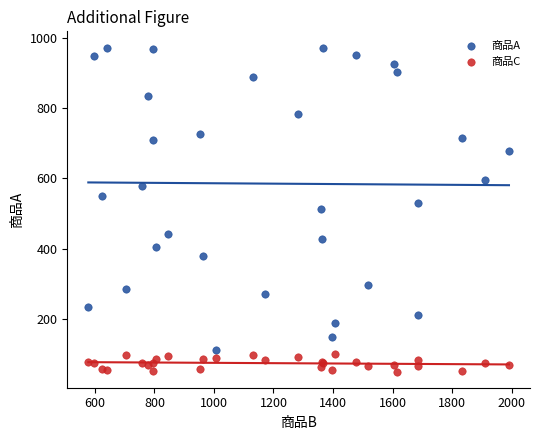

Which series reaches the maximum Y coordinate?

商品A